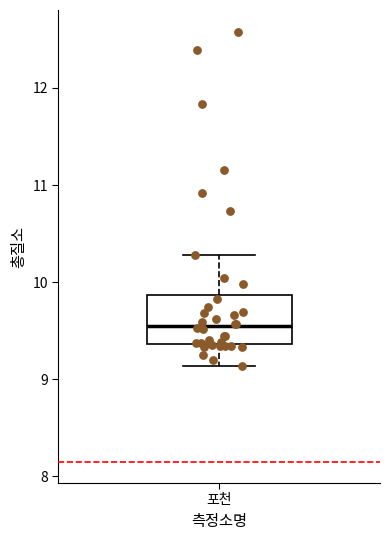

Read this box plot against the y-axis: the position of the median line, the range covered by the box, and the ends of both whiskers. The values are not printed on the chart, so give them approximately, as read against the axis.

median 9.5, box 9.4 to 9.9, whiskers 9.1 to 10.3